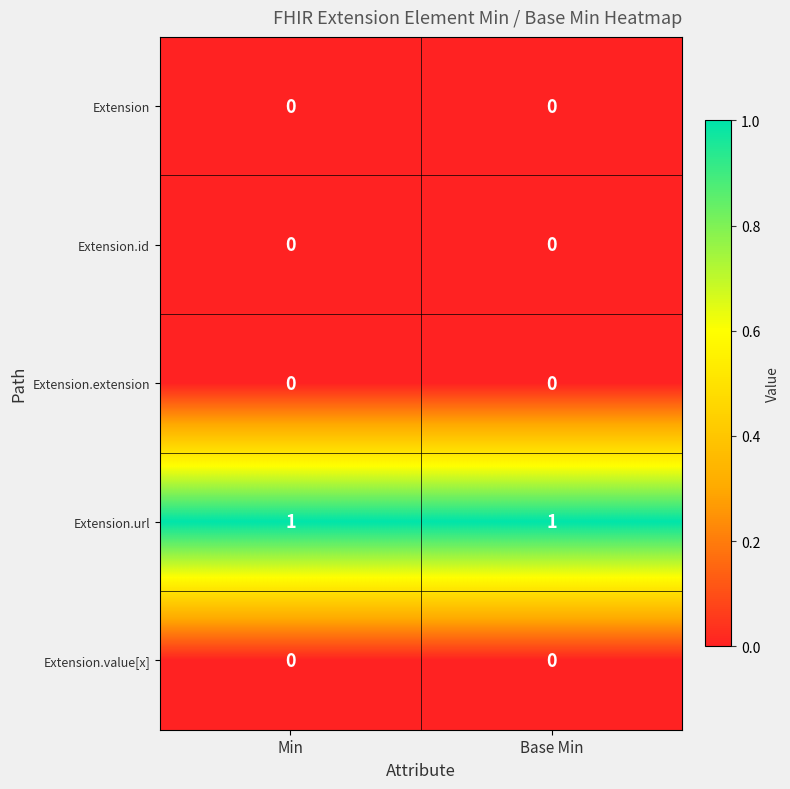

Reading right to left, what are all the values shown in this chart?

Extension: 0	0
Extension.id: 0	0
Extension.extension: 0	0
Extension.url: 1	1
Extension.value[x]: 0	0